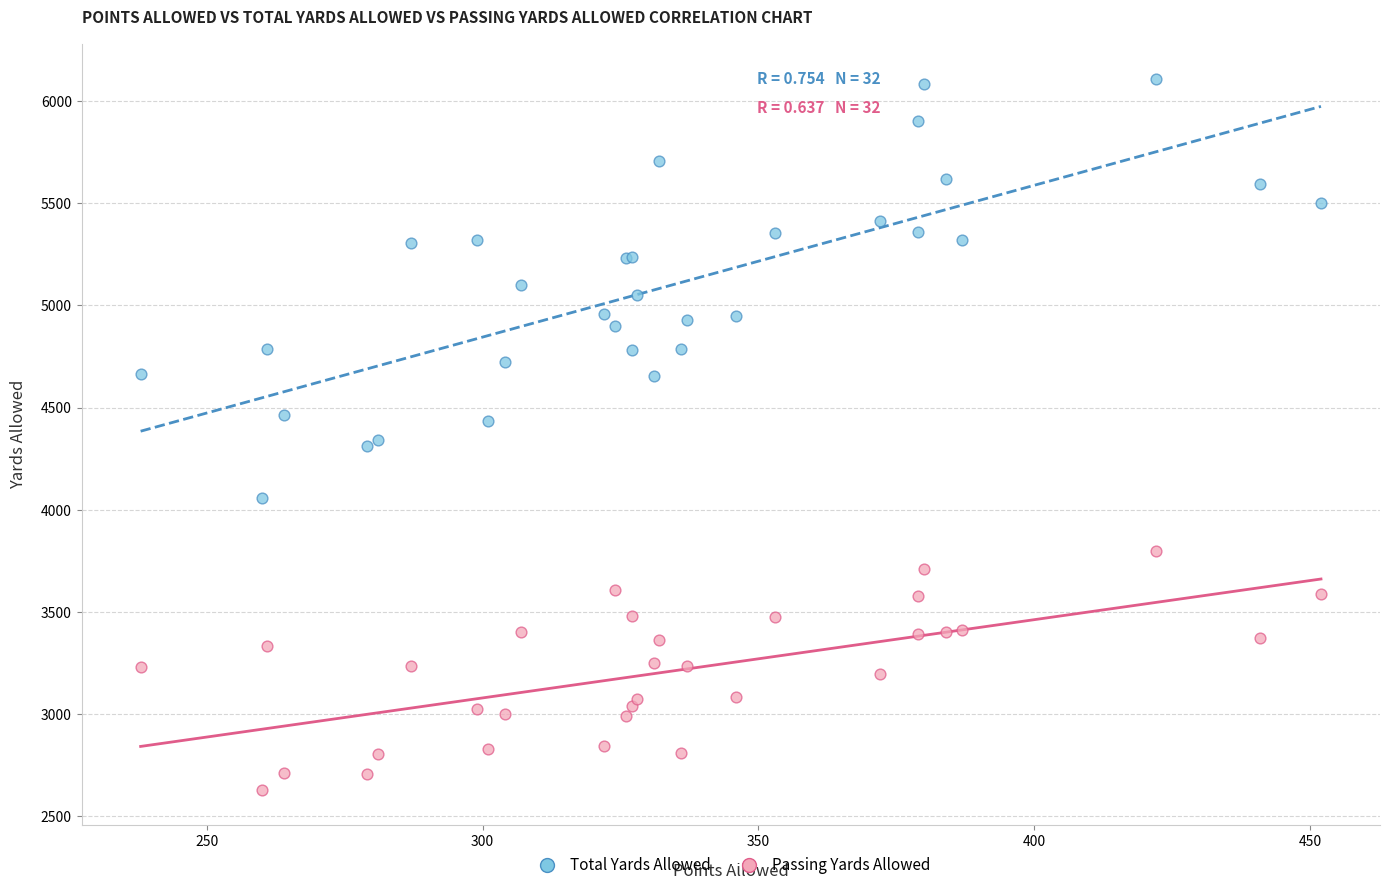

Which series contains the highest Y value?

Total Yards Allowed